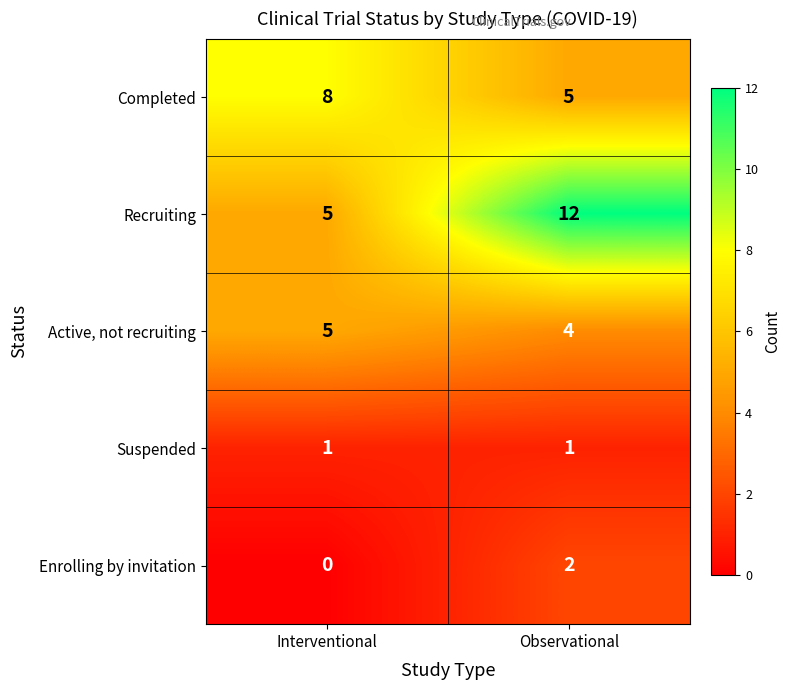

What is the total value across all series at Interventional?

19